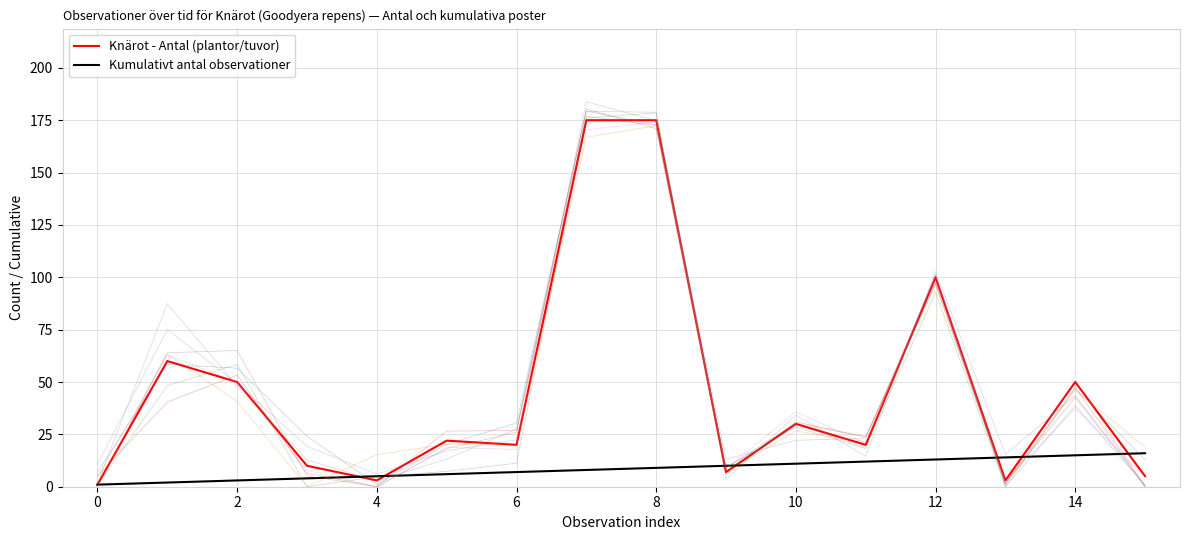

Is the value of Kumulativt antal observationer at 14 greater than the value of Knärot - Antal (plantor/tuvor) at 10?

No